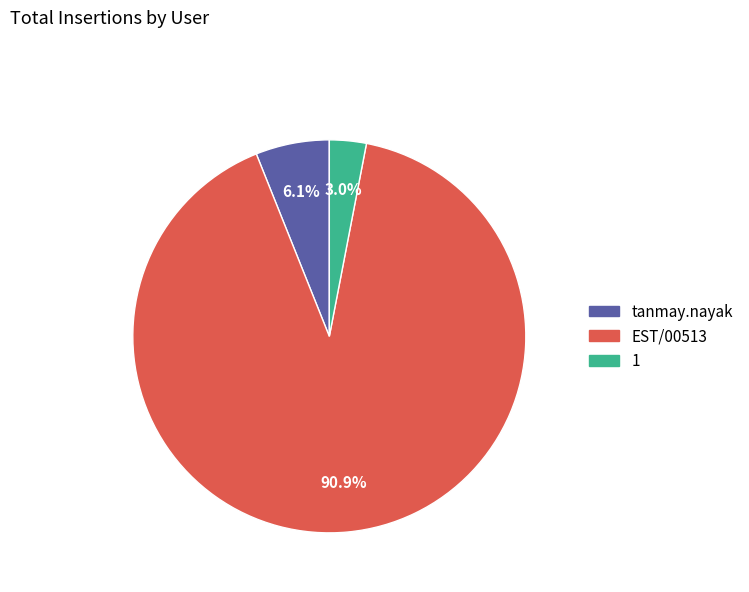

Which category has the smallest portion of the pie?

1